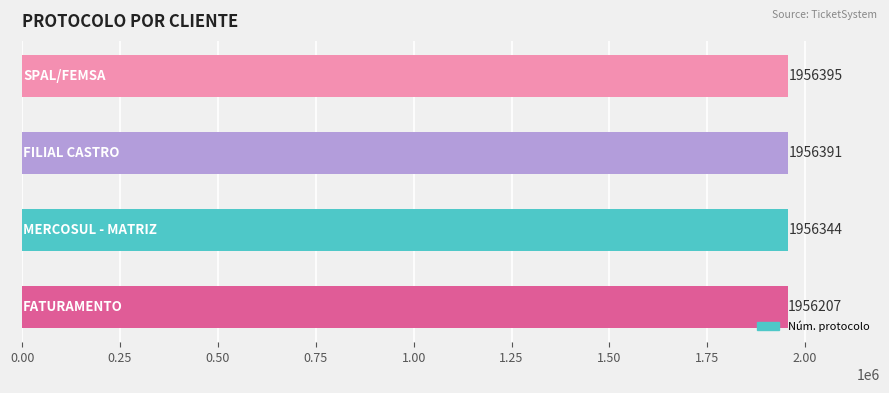

What is the smallest value displayed?

1956207